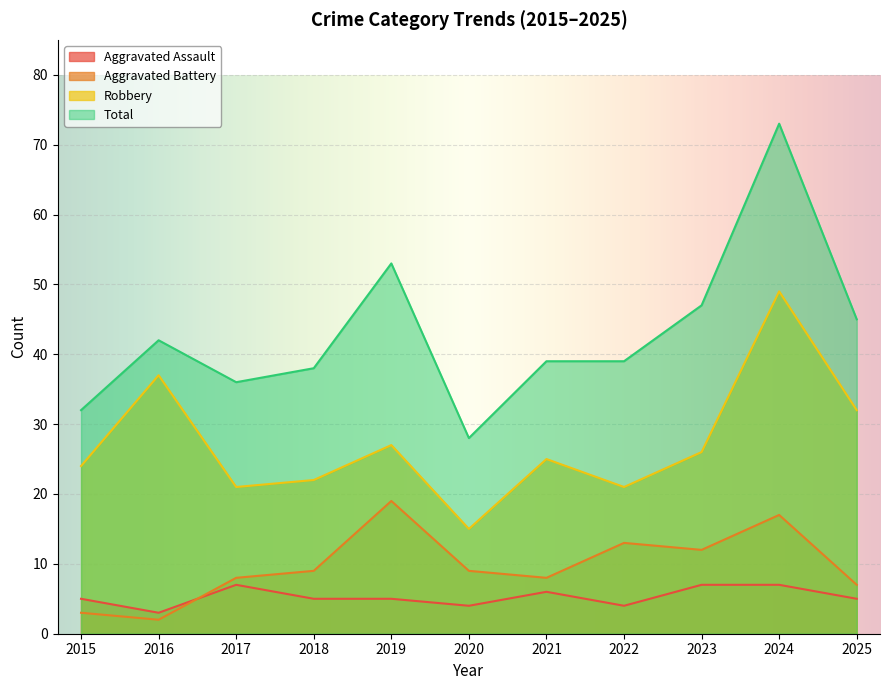

What are all the series names shown in the legend?

Aggravated Assault, Aggravated Battery, Robbery, Total